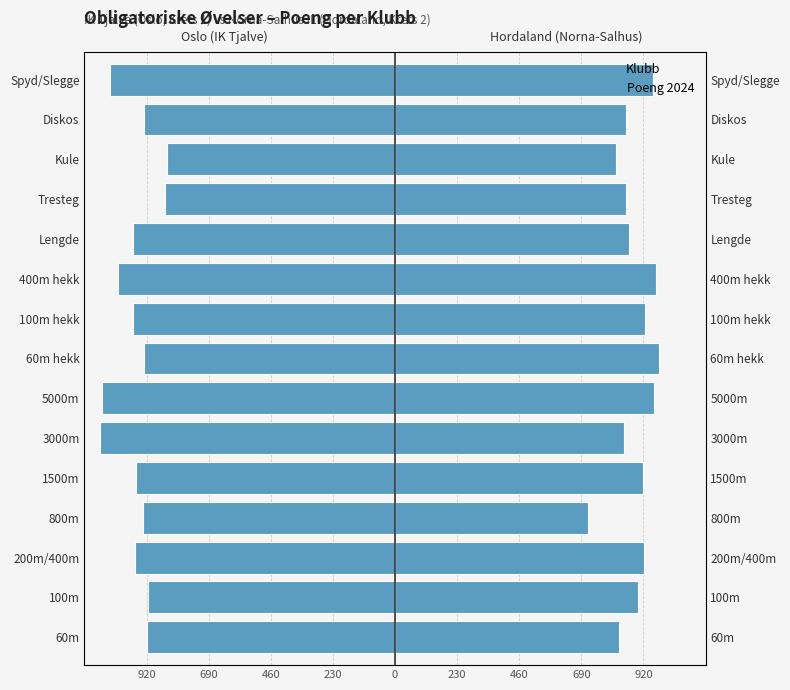

What is the sum of all IK Tjalve (Oslo) values?

-14439